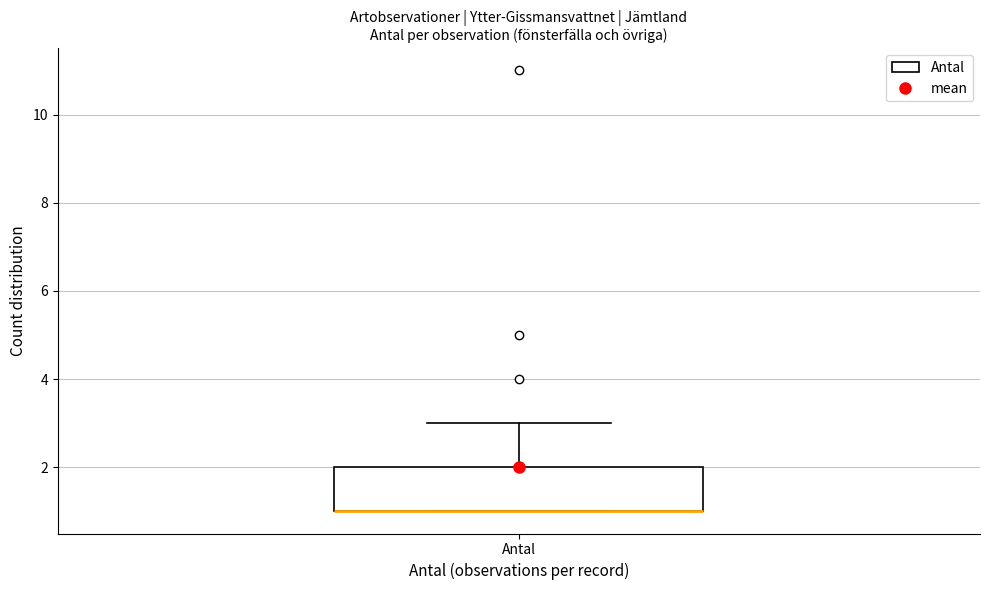

Where is the lower edge of the box for Antal on the y-axis? The values are not printed on the chart, so give them approximately, as read against the axis.

1